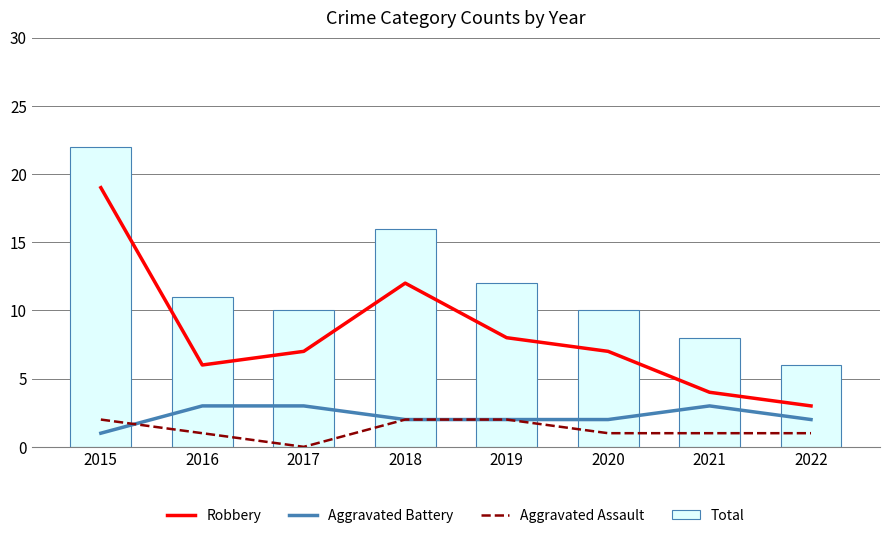

At which label is Aggravated Battery closest to 2?

2018